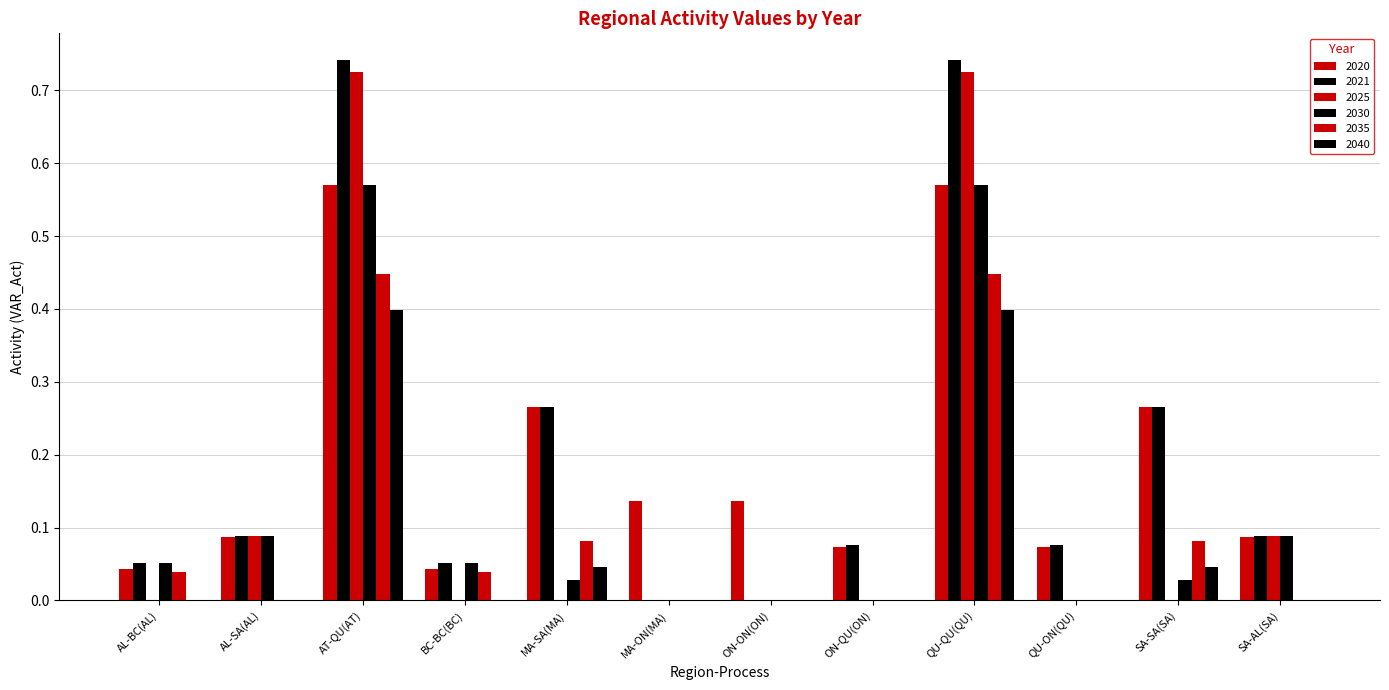

What is the maximum value for 2025?

0.7